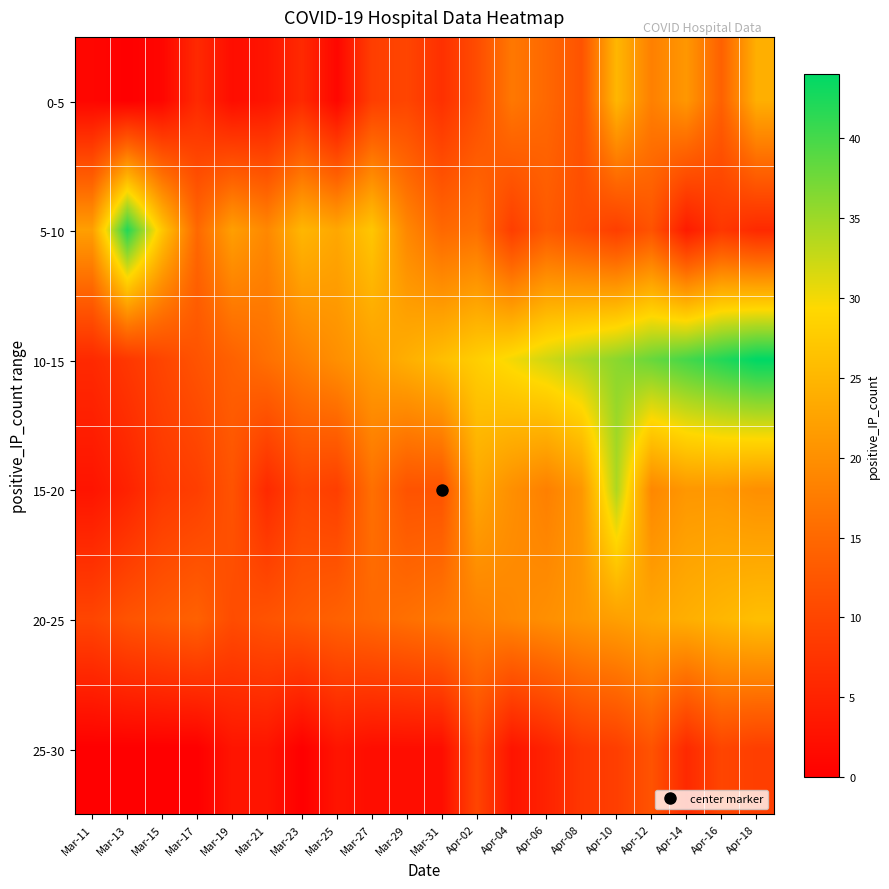

Between Apr-08 and Apr-02, which is larger?

Apr-08